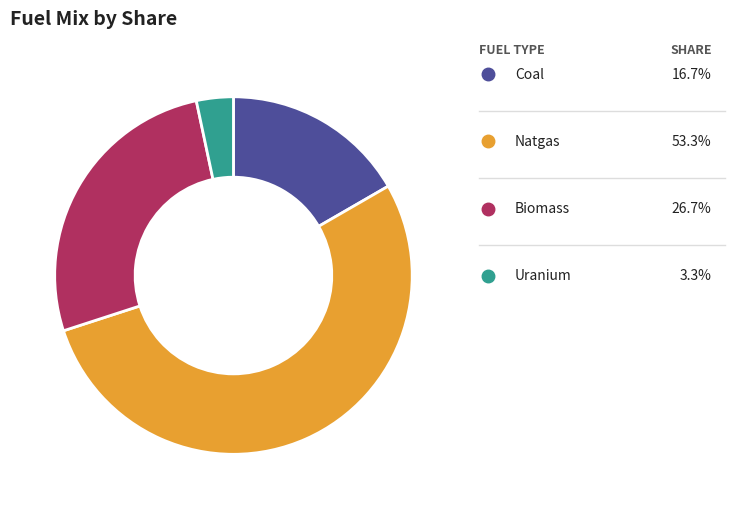

How many slices are in this pie chart?

4